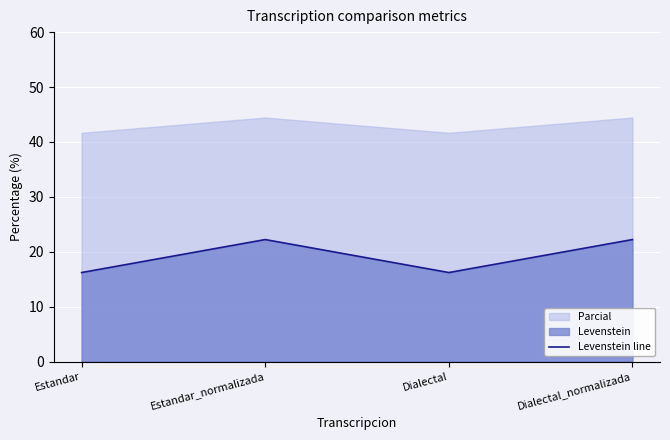

Is it true that Levenstein line equals 25.0 at Estandar?

False